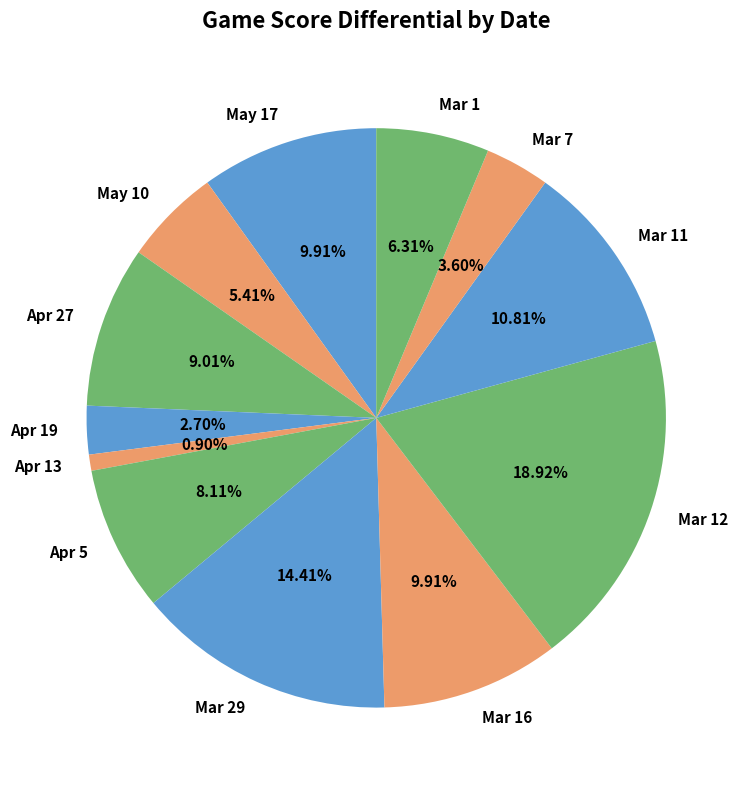

Approximately how many times larger is the value at Mar 1 compared to Apr 5?

0.8